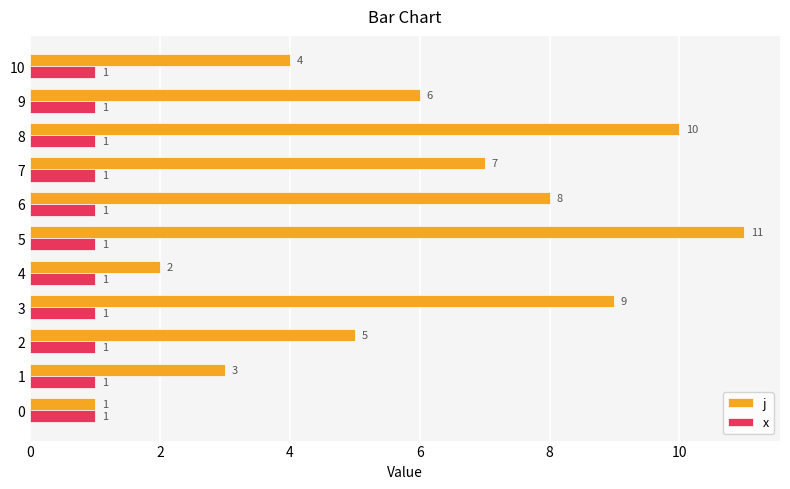

What is the average value of the j series?

6